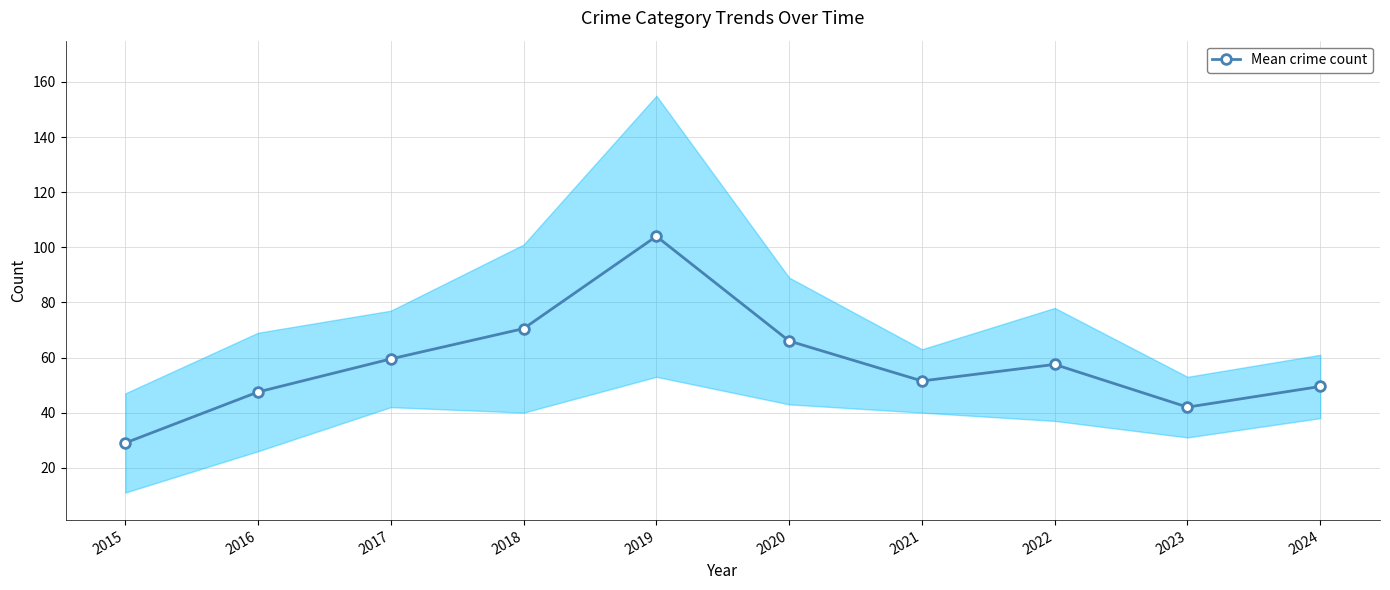

Where is the first local maximum?

2019